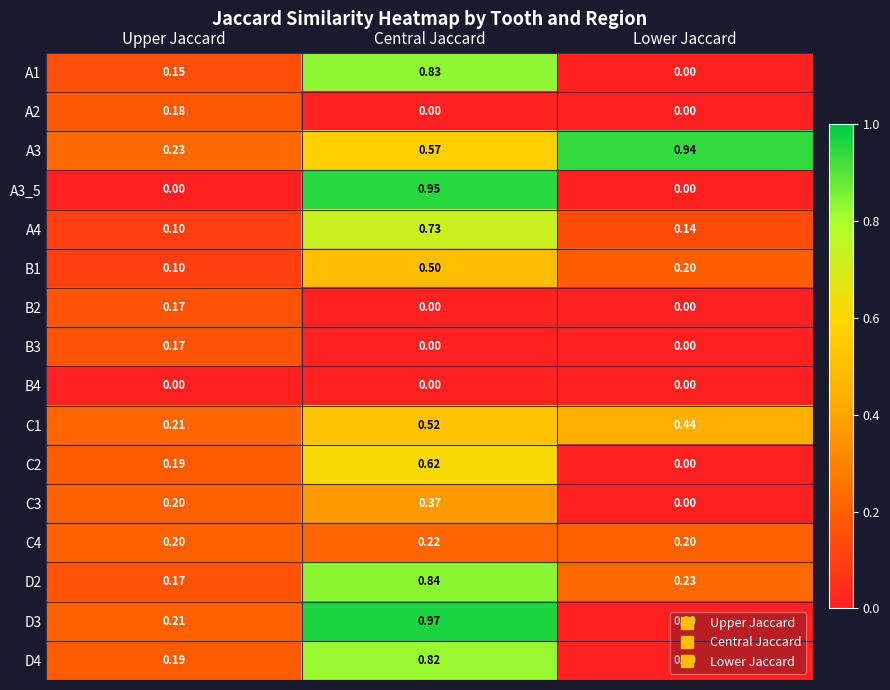

Which series has the largest total across all categories?

A3